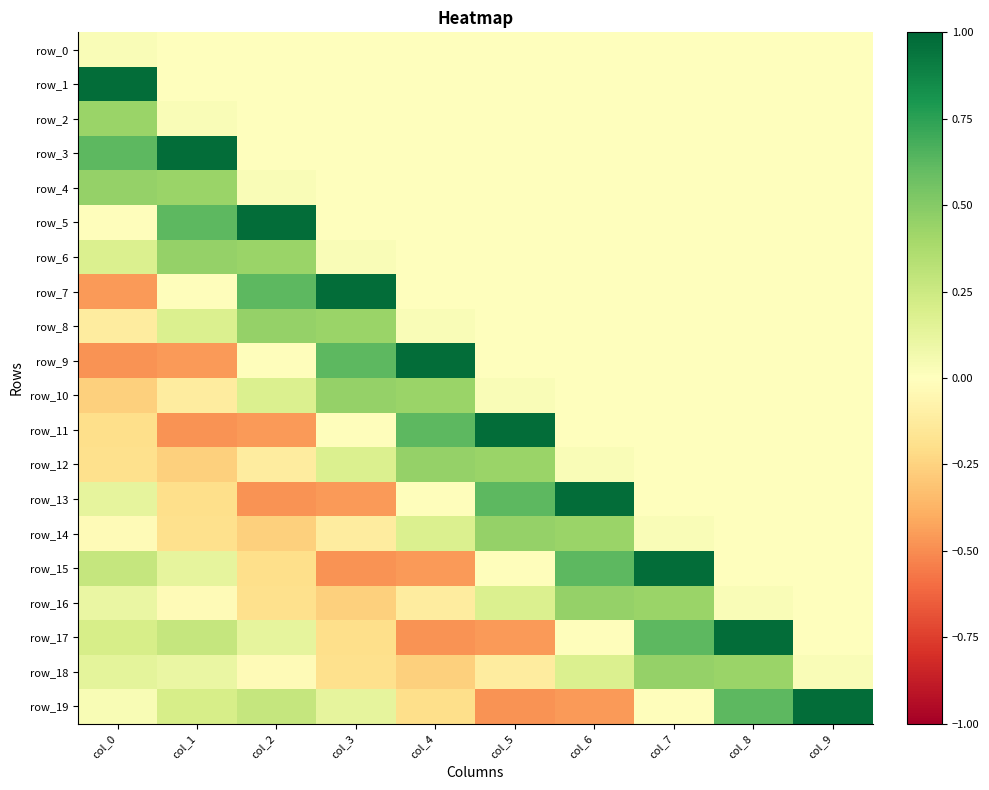

Is the value of row_3 at col_4 greater than the value of row_12 at col_6?

No